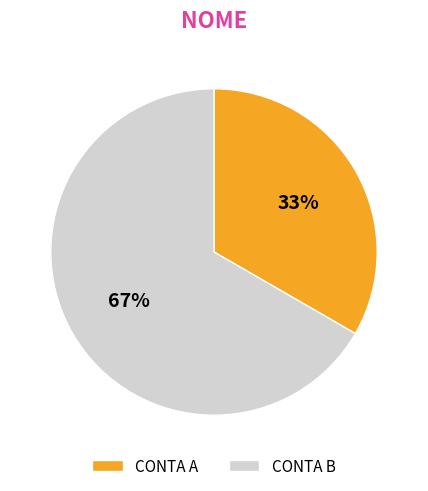

What percentage is the CONTA B slice, to the nearest percent?

67%